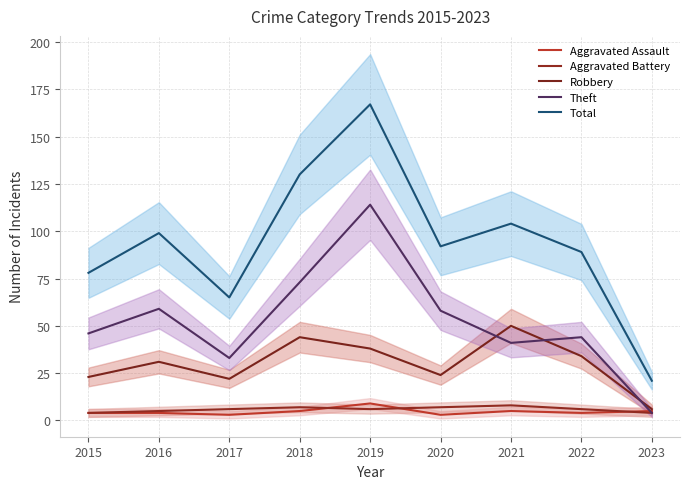

What is the value of the Total point at the 2nd from the left?

99